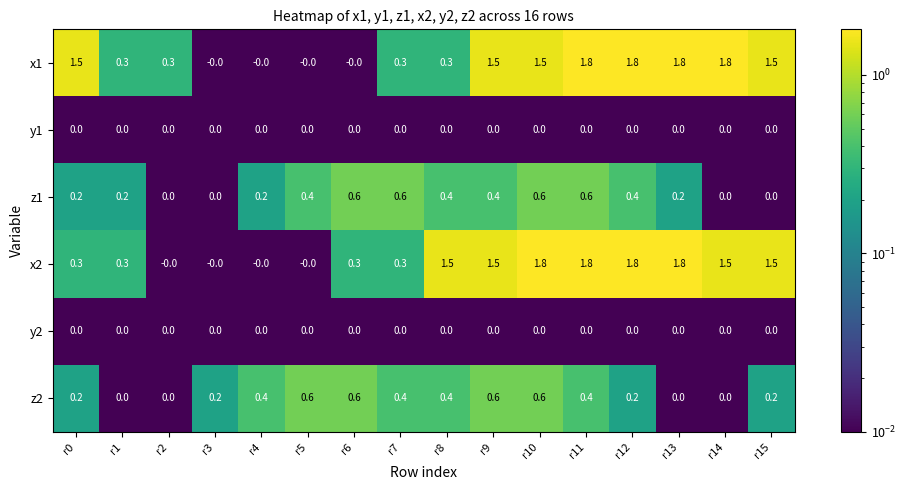

What is the greatest value displayed?

1.8